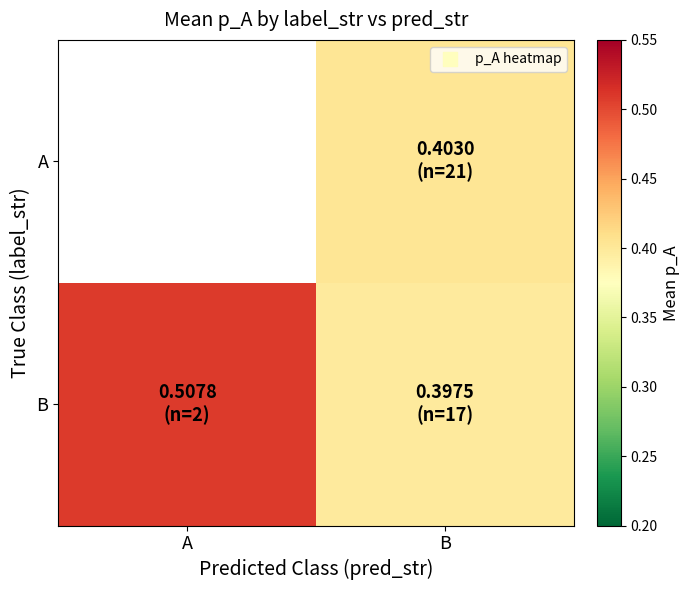

What is the smallest value displayed?

0.4